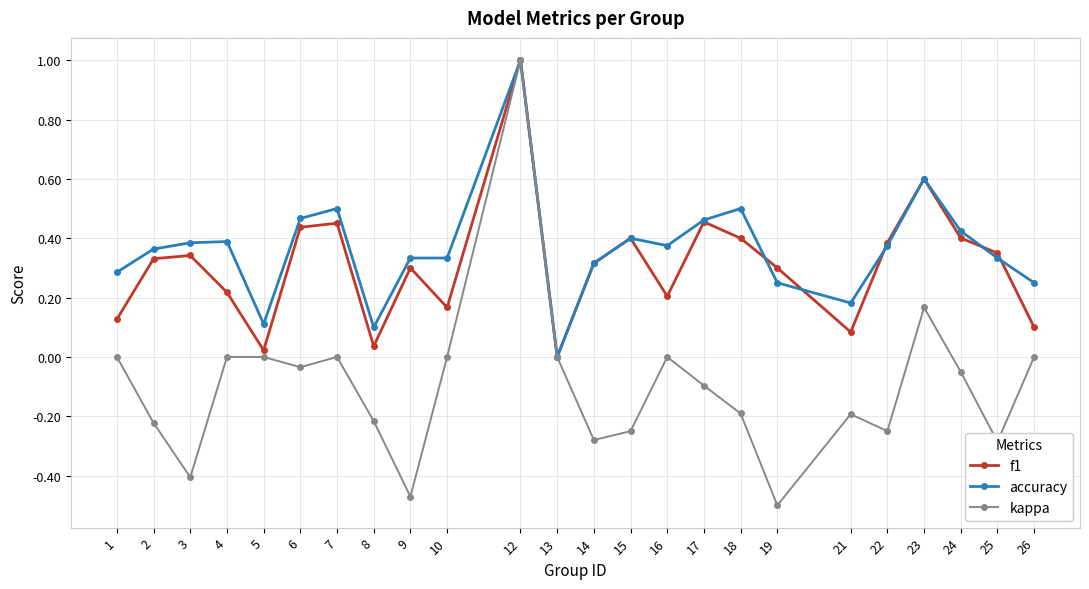

What is the value of the f1 point at the 21st from the left?

0.6